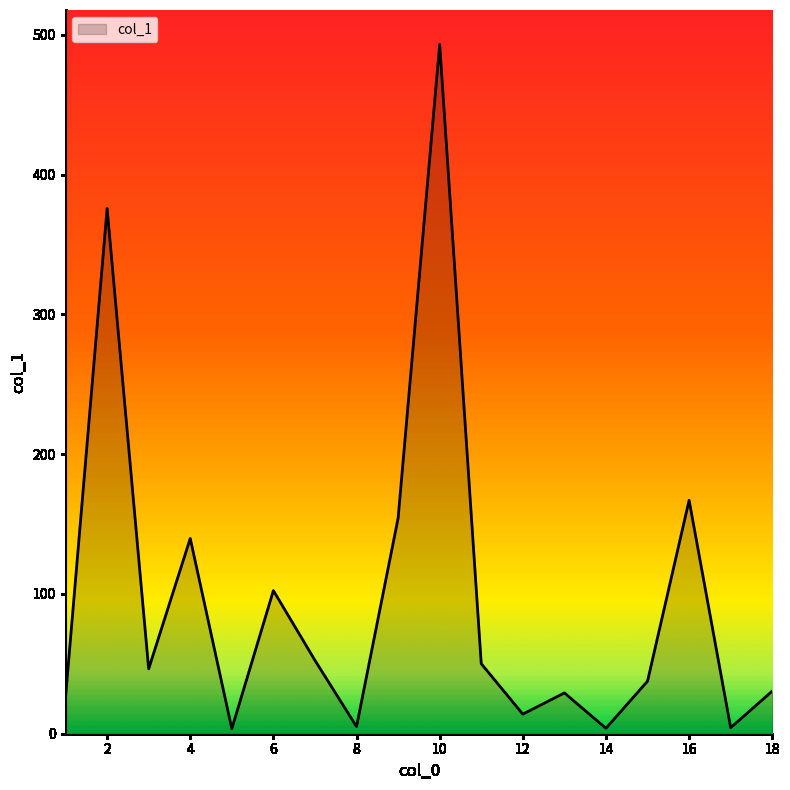

How many lines are shown in the chart?

1